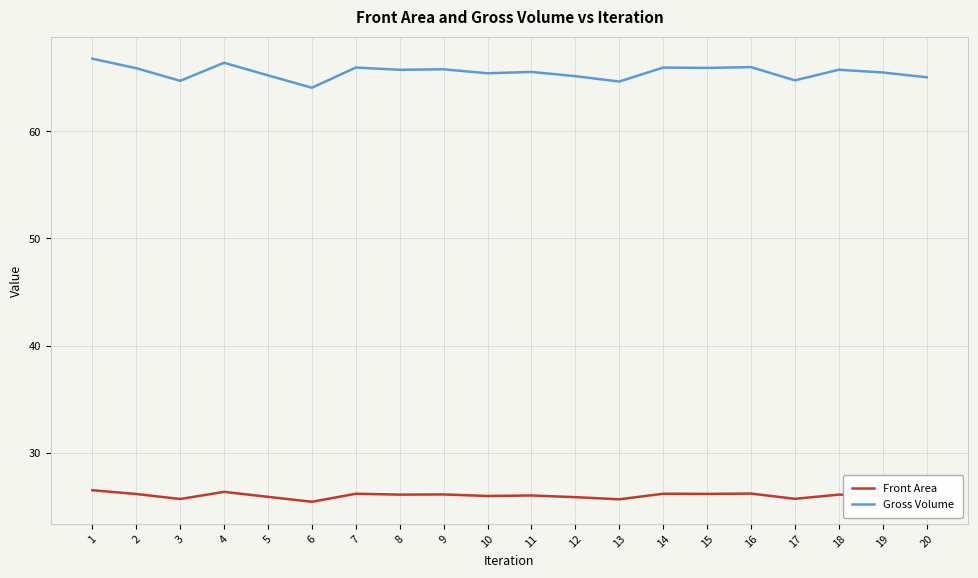

Which series has the largest range (max minus min)?

Gross Volume